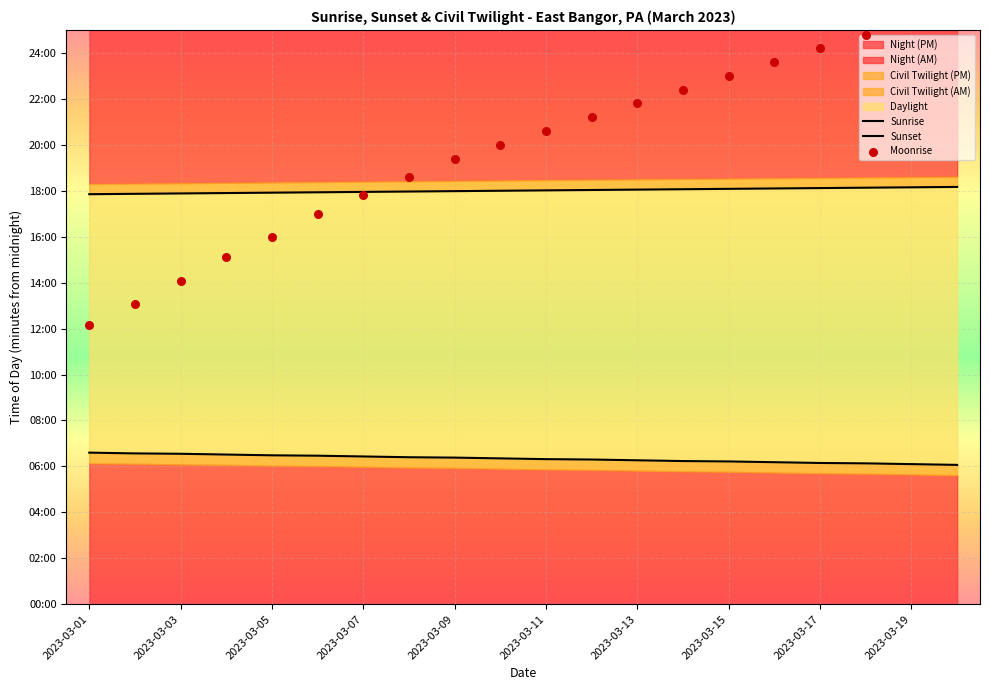

Is the value of Sunrise at 2023-03-15 greater than the value of Sunset at 2023-03-17?

No